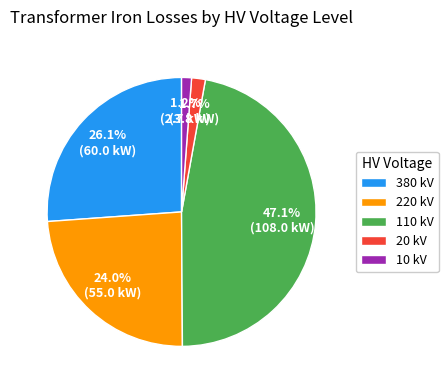

Does 10 kV account for over 50% of the chart?

No